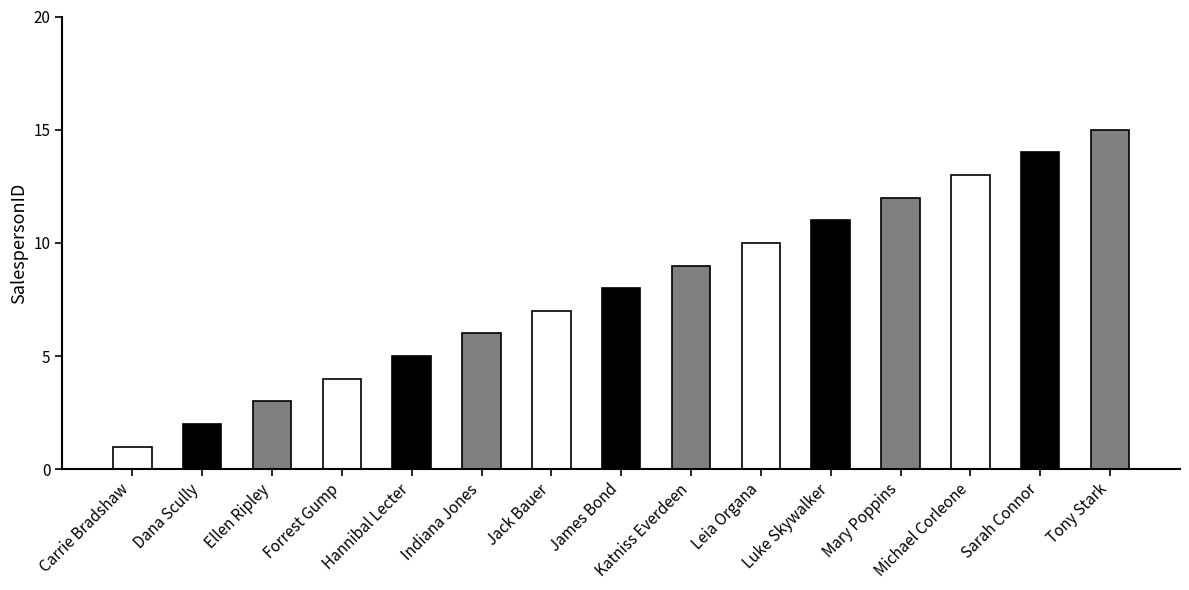

How many data points are less than 8?

7